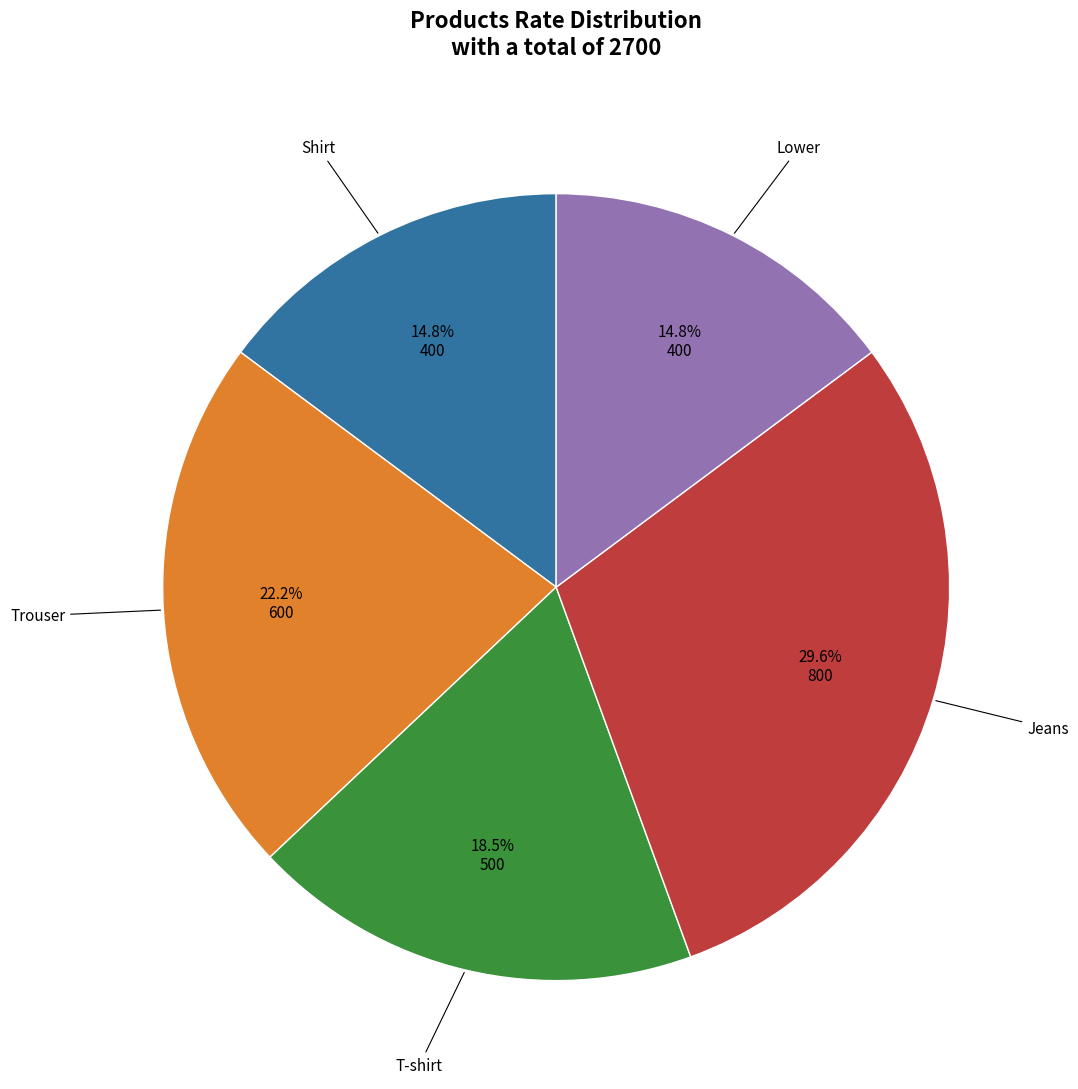

To the nearest percent, what is the difference between the largest and smallest slice percentages?

15%